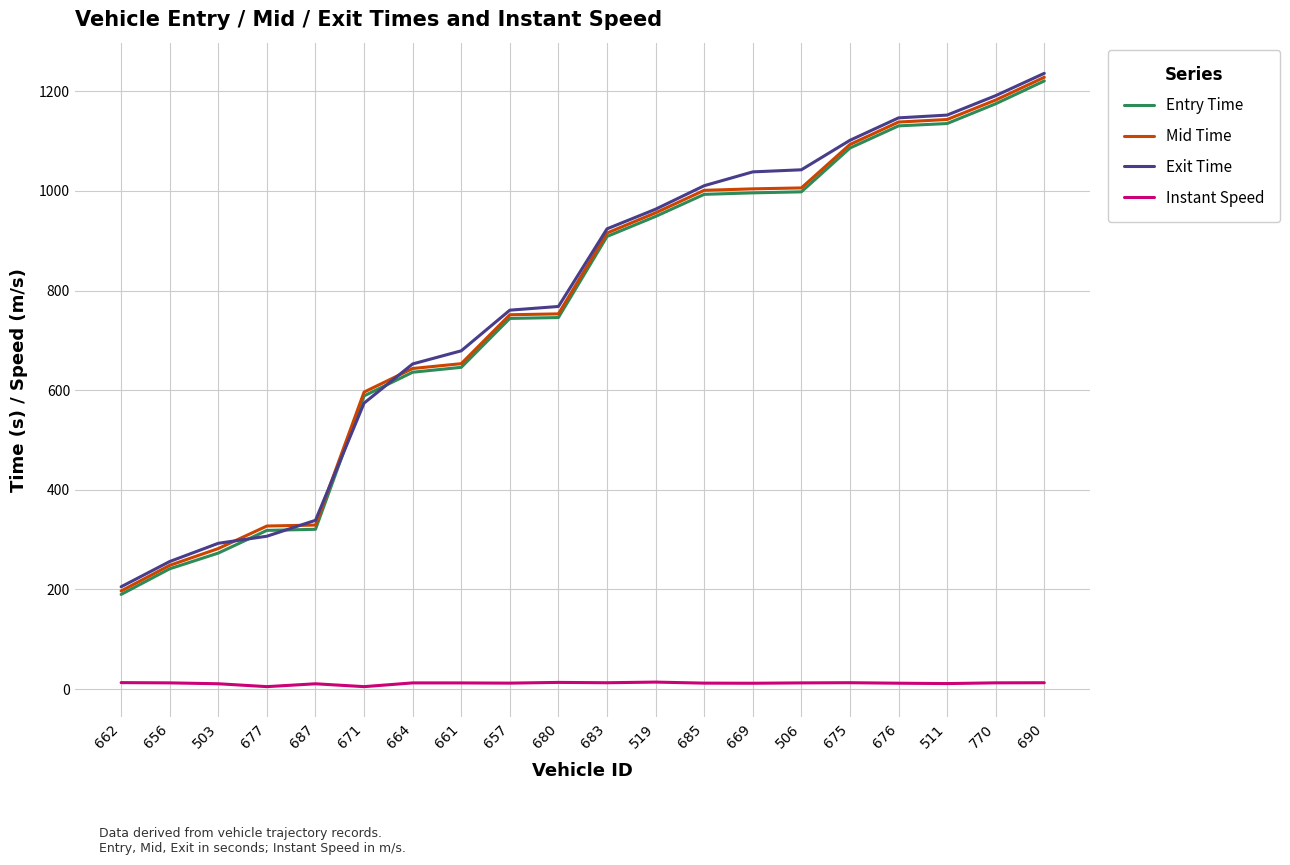

Read the Entry Time value at 662.

190.1